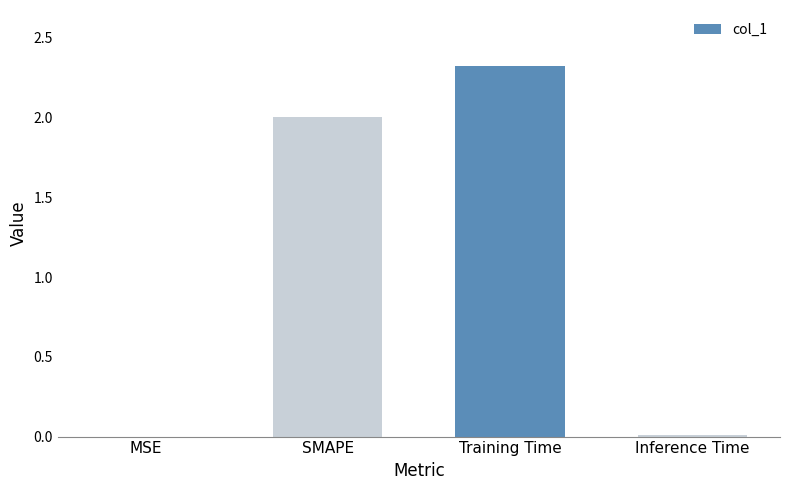

What is the change in value from MSE to SMAPE?

+2.0